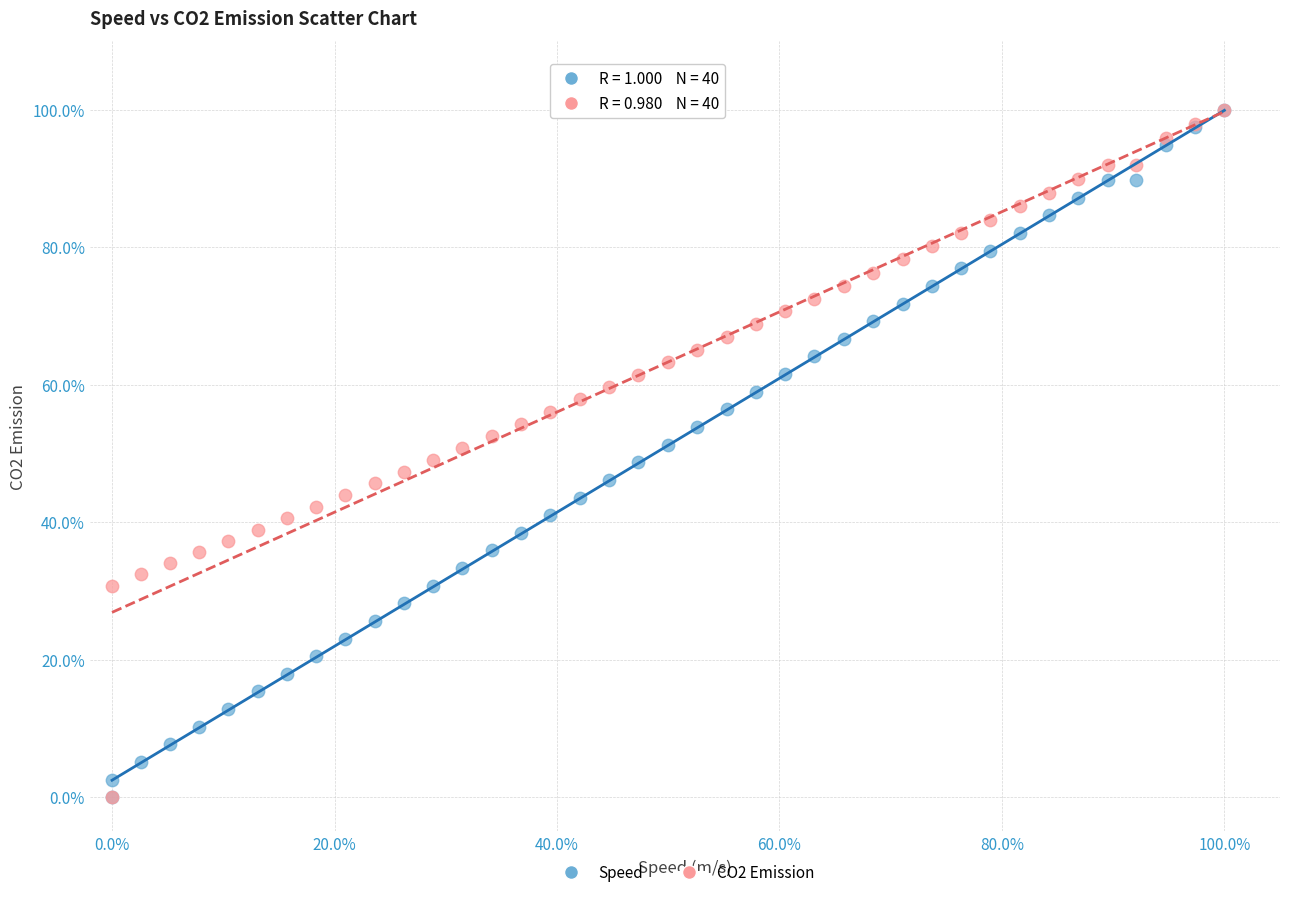

What are all the series names shown in the legend?

Speed, CO2 Emission